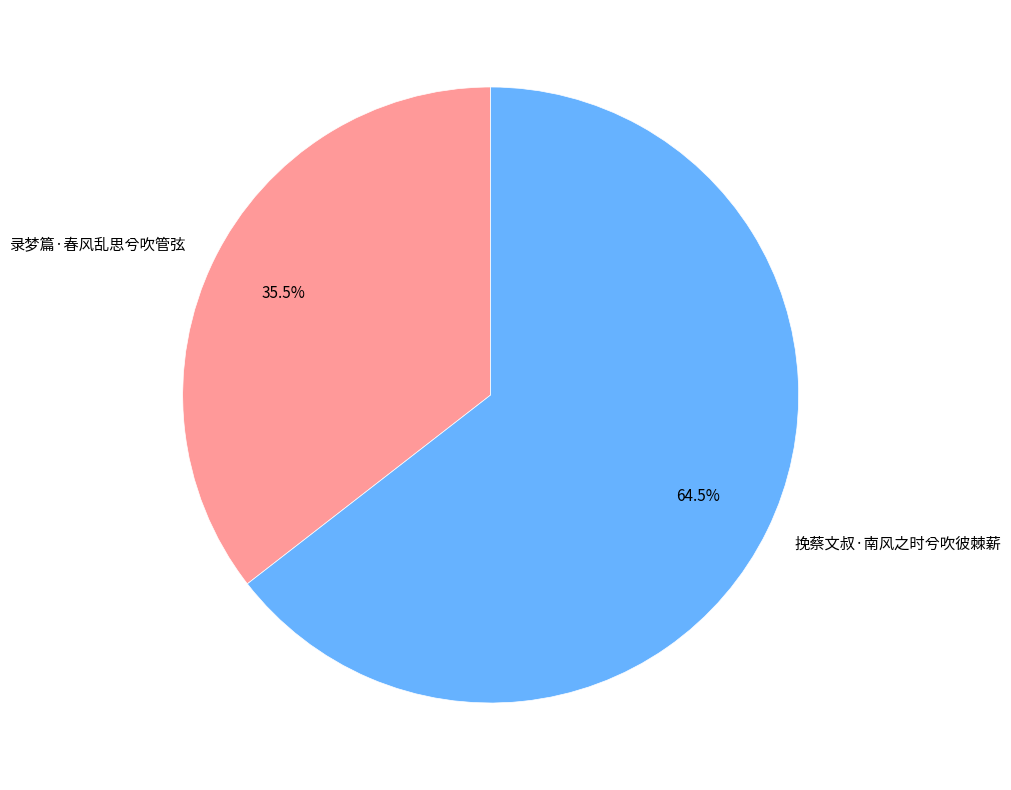

How much of the chart is everything except 挽蔡文叔·南风之时兮吹彼棘薪?

35.5%